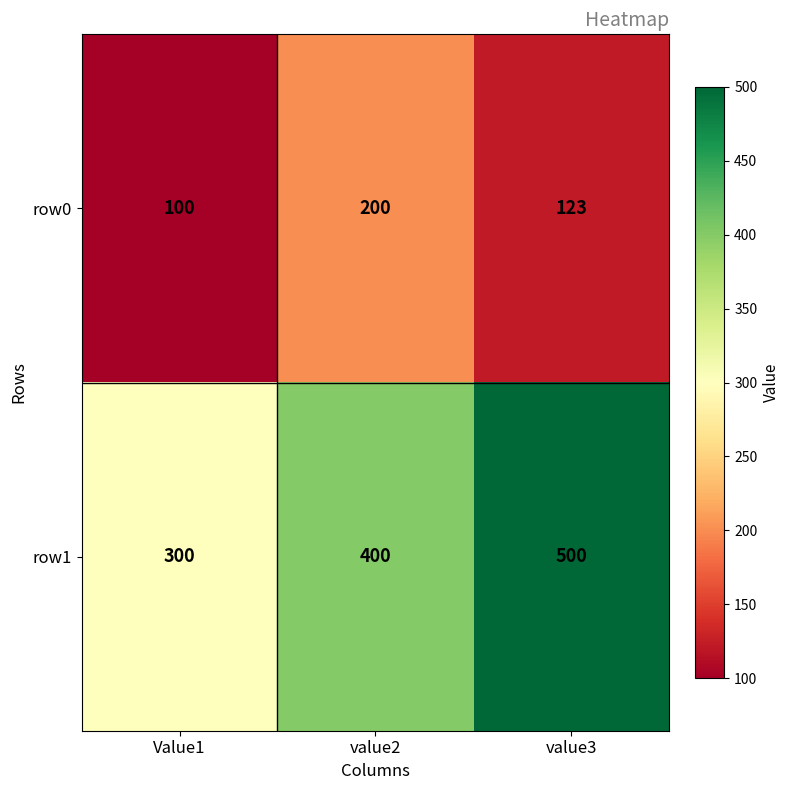

Which series has the largest range (max minus min)?

row1